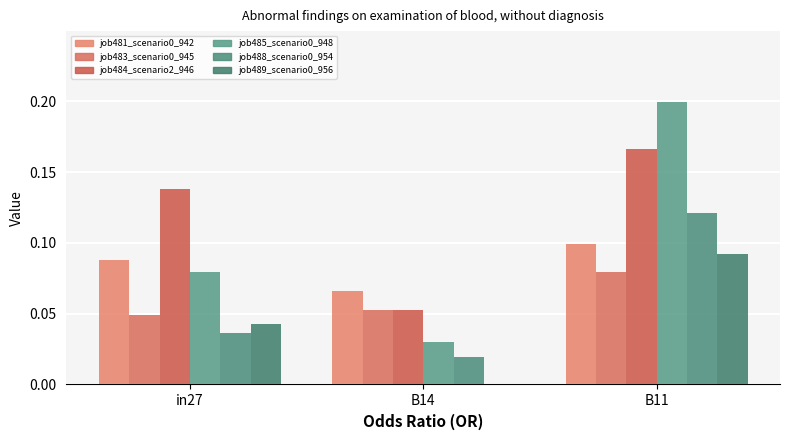

At B14, list the series in order from smallest to largest.

job489_scenario0_956, job488_scenario0_954, job485_scenario0_948, job483_scenario0_945, job484_scenario2_946, job481_scenario0_942